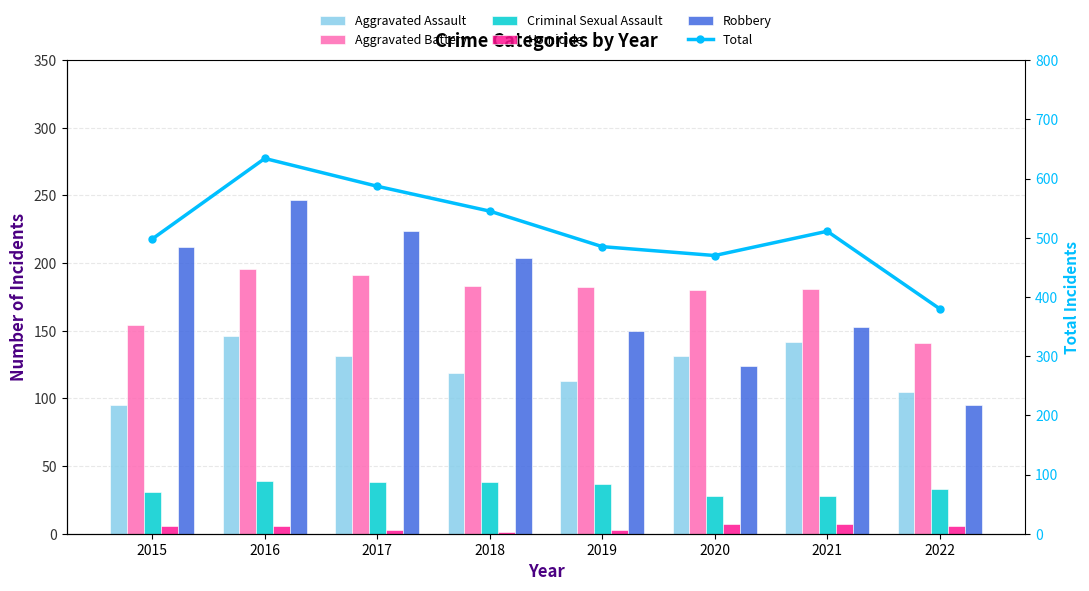

Rank the series by their maximum value, from lowest to highest.

Homicide, Criminal Sexual Assault, Aggravated Assault, Aggravated Battery, Robbery, Total